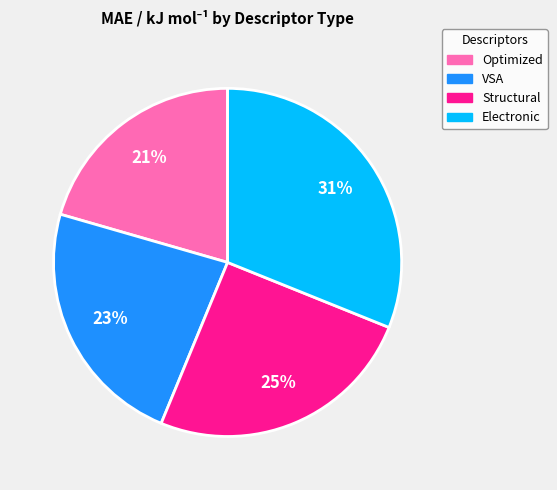

To the nearest percent, what portion does Optimized represent?

21%